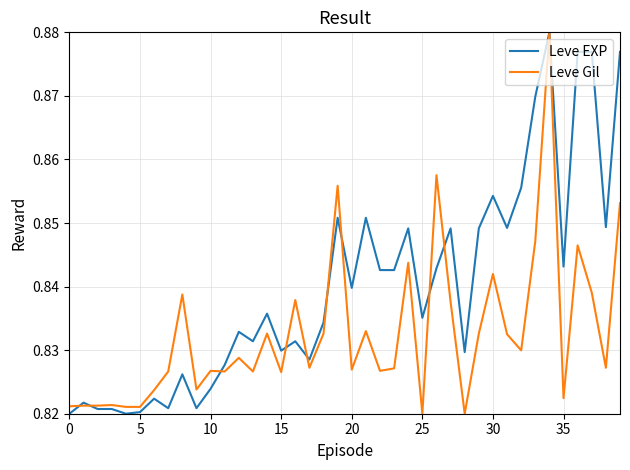

At how many categories does at least one series exceed 0?

40